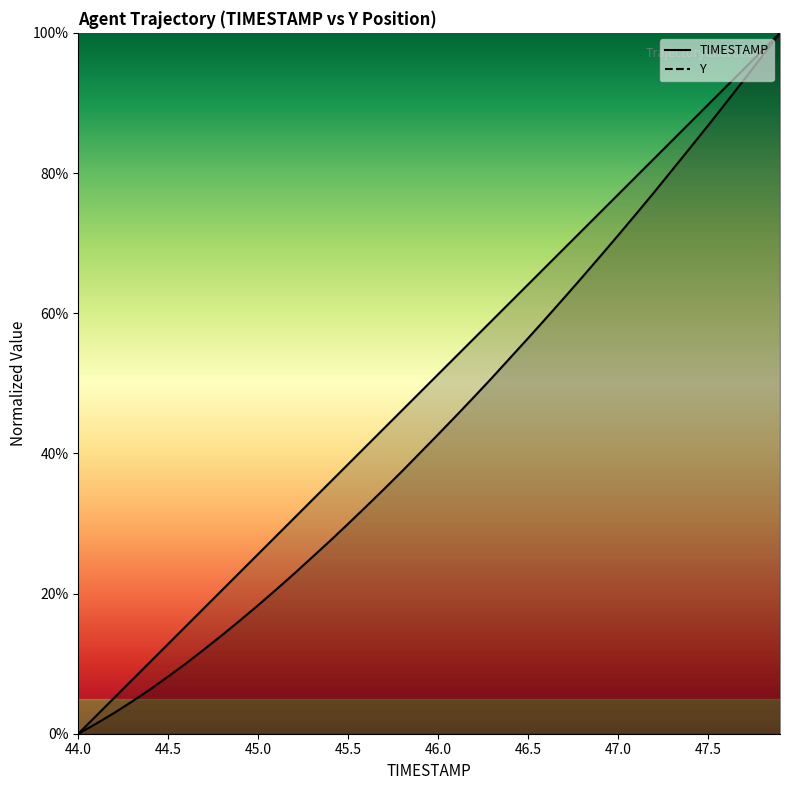

True or false: Y has a value of 0.0 at 45.0.

False